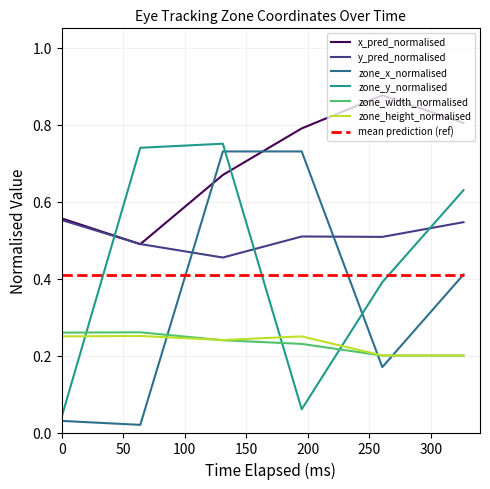

True or false: y_pred_normalised and mean prediction (ref) intersect in this chart.

False